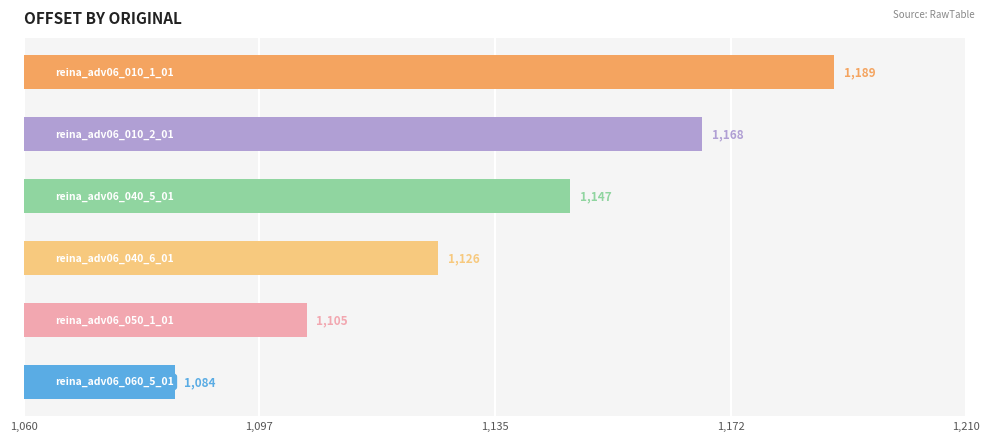

What is the sum of all values?

6819